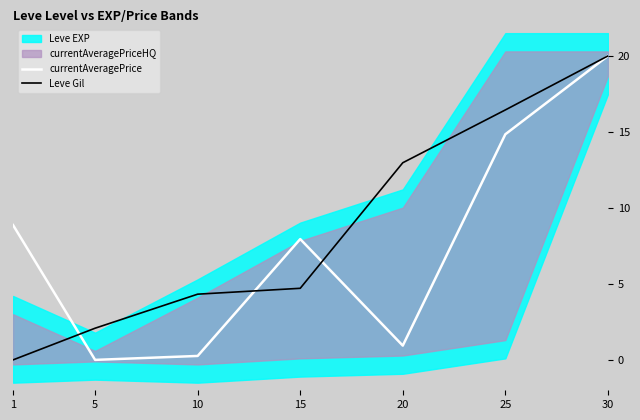

Which category has the highest value in the Leve Gil series?

30